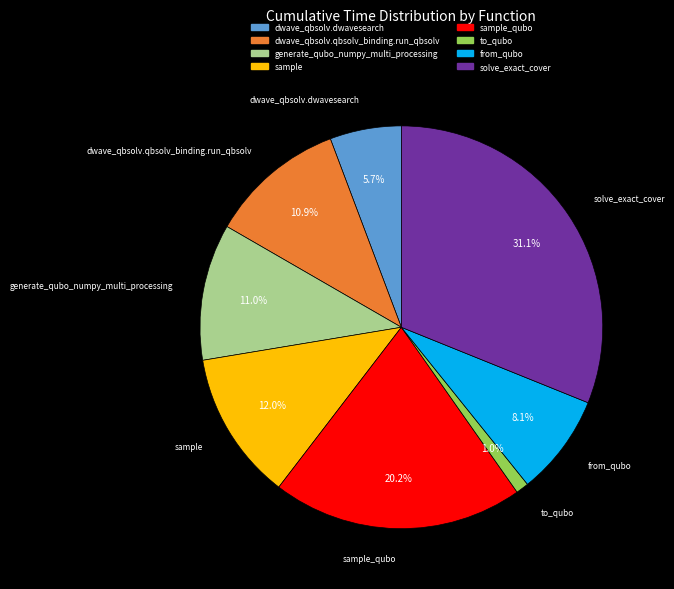

How many segments does this pie chart have?

8